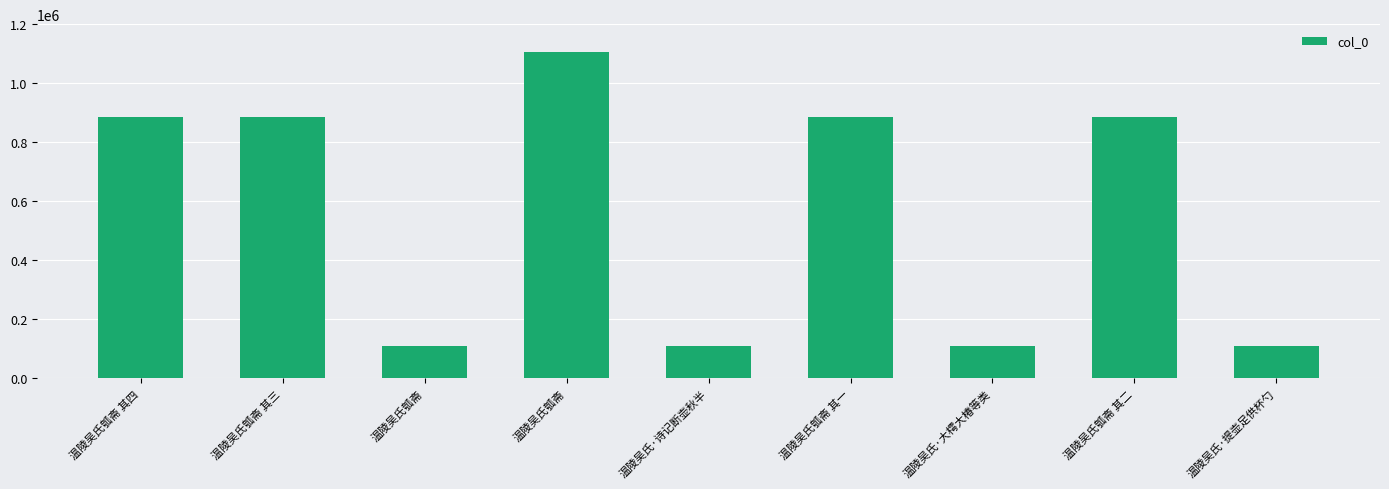

List the labels in order of value, smallest first.

温陵吴氏瓠斋, 温陵吴氏·大樗大椿等类, 温陵吴氏·诗记断壶秋半, 温陵吴氏·提壶足供杯勺, 温陵吴氏瓠斋 其二, 温陵吴氏瓠斋 其四, 温陵吴氏瓠斋 其一, 温陵吴氏瓠斋 其三, 温陵吴氏瓠斋